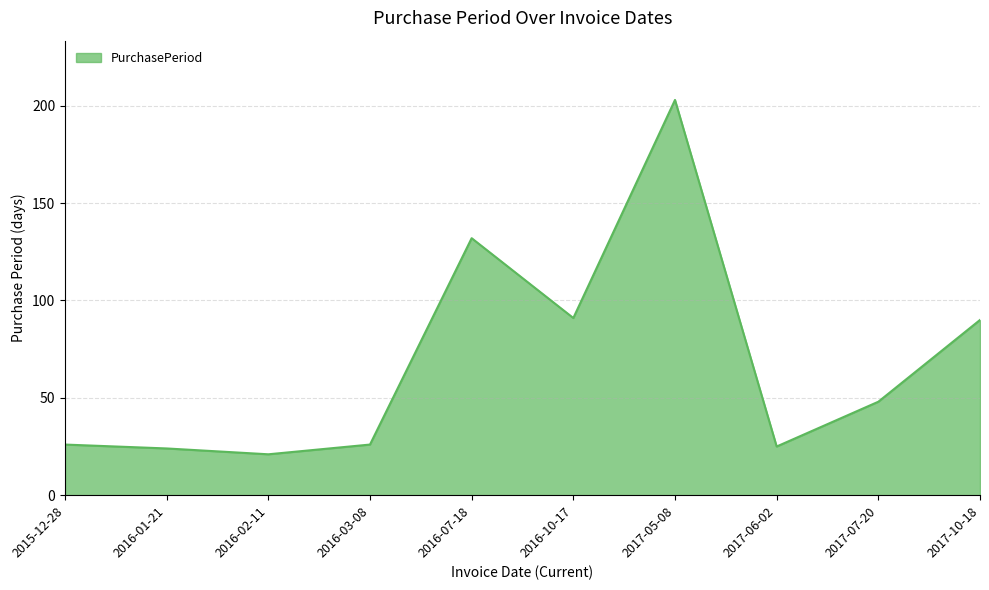

What is the difference between the maximum and minimum values?

182